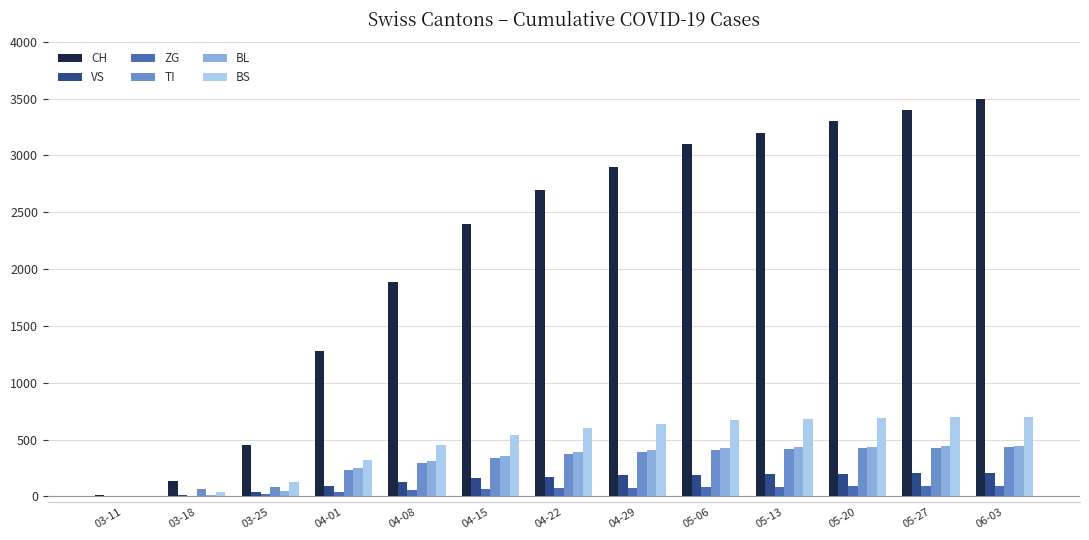

What is the maximum value shown in the chart?

3500